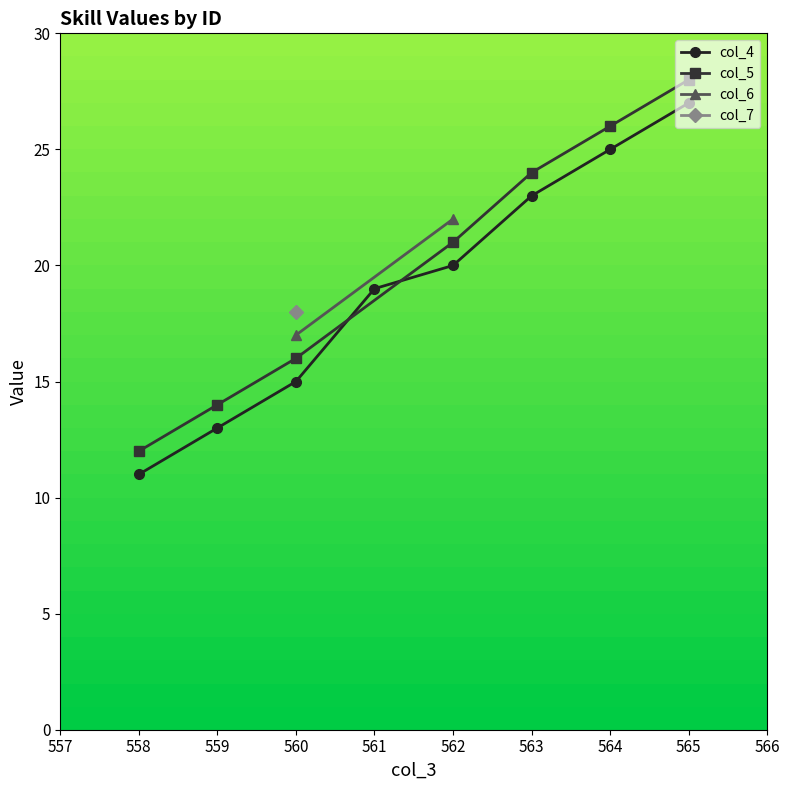

Rank the series by their maximum value, from lowest to highest.

col_7, col_6, col_4, col_5